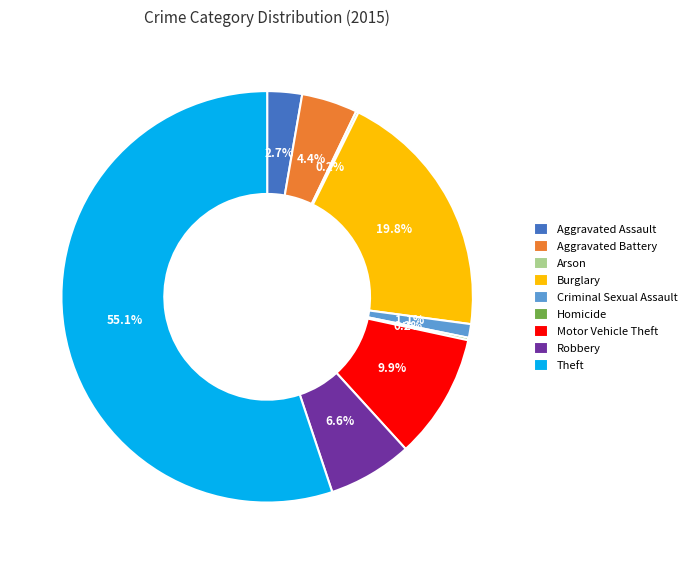

What is the majority slice?

Theft